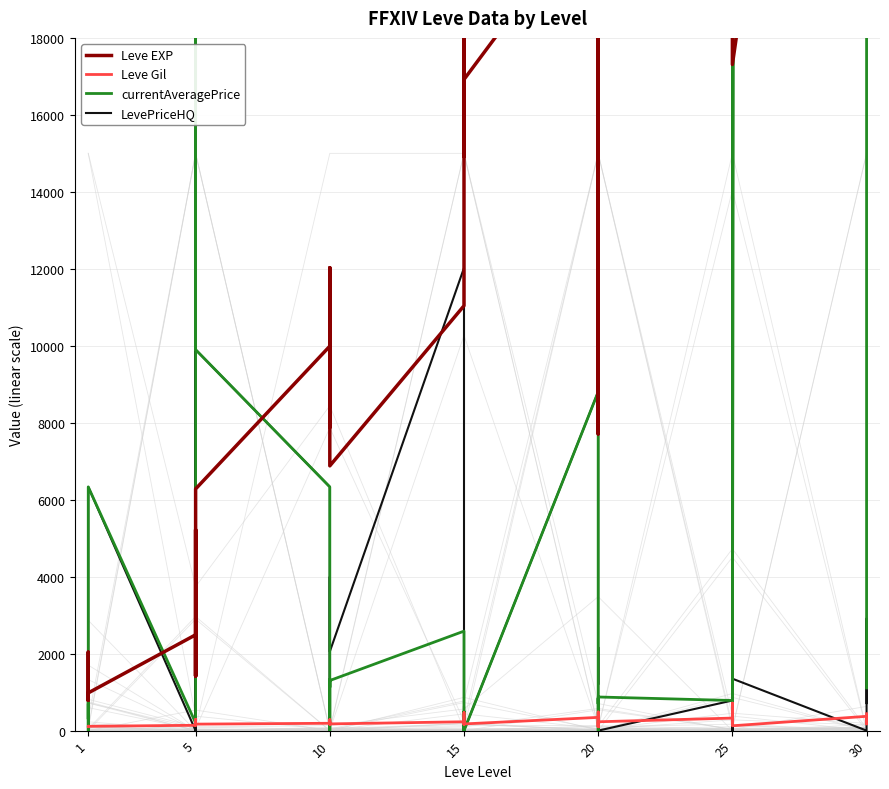

Reading left to right, extract all data points from this chart.

Leve EXP: 800	2040	1330	1330	800	980	2490	1420	5220	1420	3600	6280	9990	8930	12030	7880	8930	6880	11040	22790	14920	22790	16920	16920	21600	11560	17120	21600	7710	21600	25250	21650	26160	36390	43600	17310	41410	41410	21740	41410
Leve Gil: 113	114	114	115	112	112	139	169	293	140	170	169	191	169	230	168	284	175	230	468	172	234	170	174	344	101	485	281	101	230	326	229	203	379	715	126	372	296	175	440
currentAveragePrice: 666	0	865	300	724	6333	200	634	10901	83350	125512	9900	6333	143	0	1331	1126	1302	2585	0	499	0	210	0	8805	700	838	0	0	874	783	399996	1426	2585	1426	450	2381035	882109	68726	1110
LevePriceHQ: 666	0	860	500	2836	6333	0	32	10901	0	250500	9900	6333	0	0	3995	2666	2053	12024	0	0	0	630	0	8805	1200	2165	0	0	0	783	974632	0	12024	0	1350	0	1734	2914	717